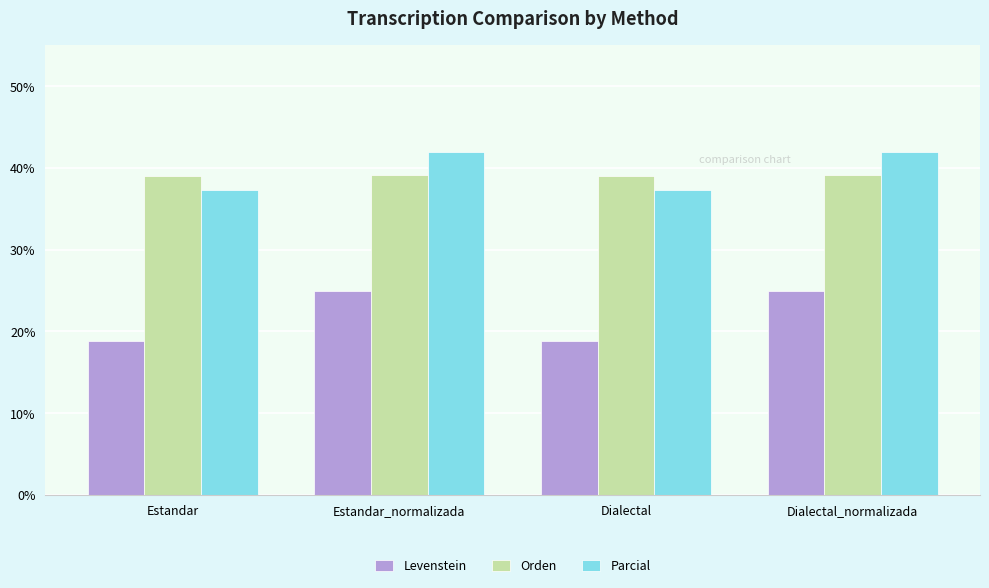

List the series in order of their peak value, lowest first.

Levenstein, Orden, Parcial